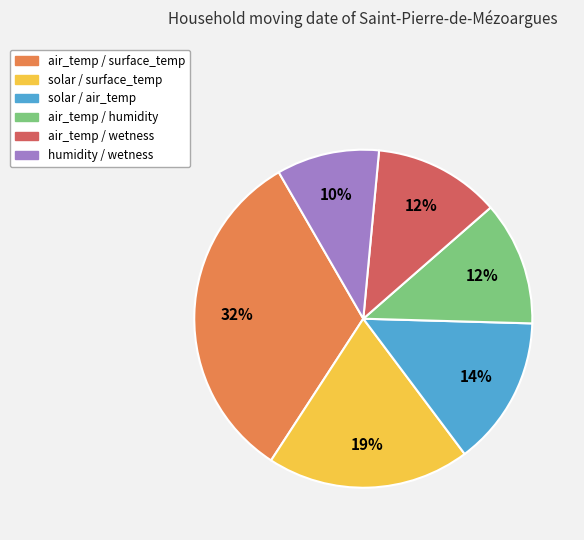

True or false: air_temp / wetness accounts for 12% of the total.

True